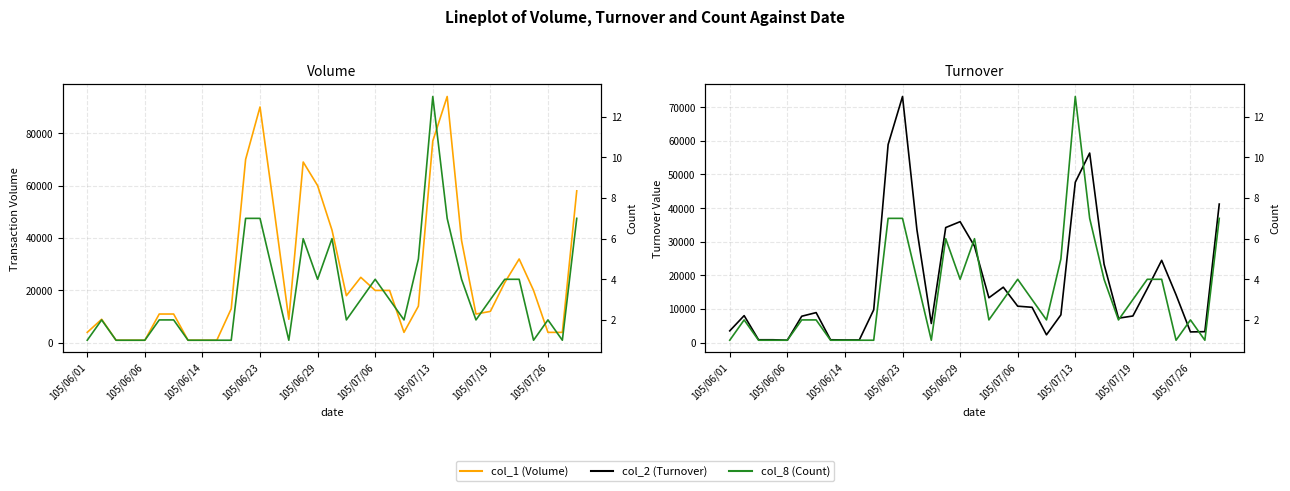

What is the sum of all col_1 (Volume) values?

920000